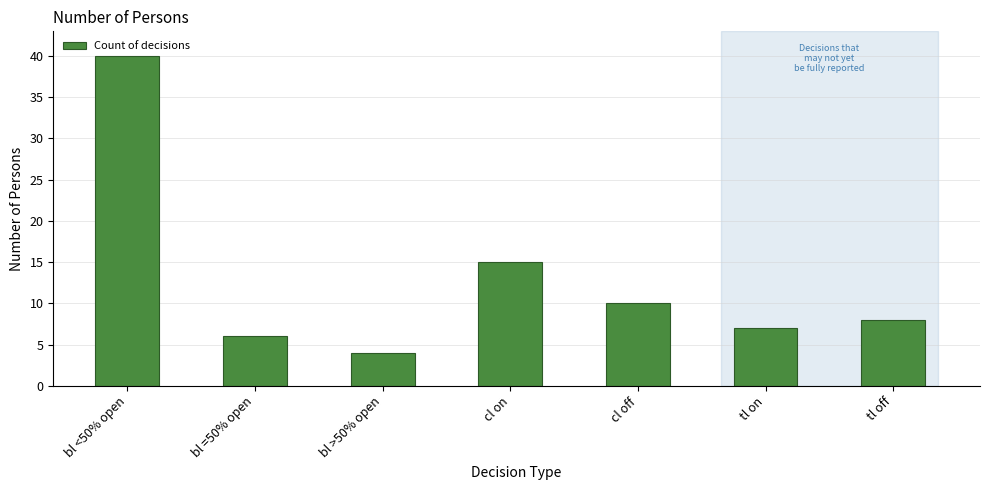

At which category does the chart reach its minimum across all series?

bl >50% open